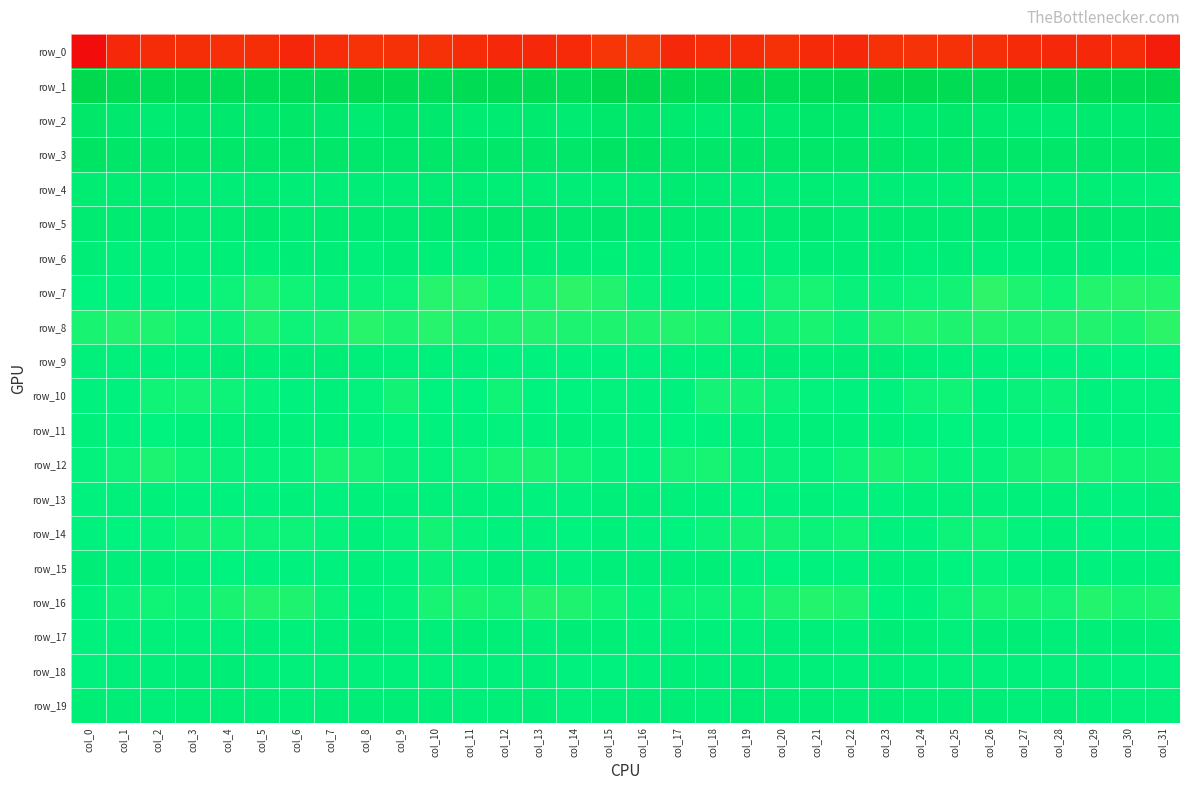

Which series has the largest total across all categories?

row_1